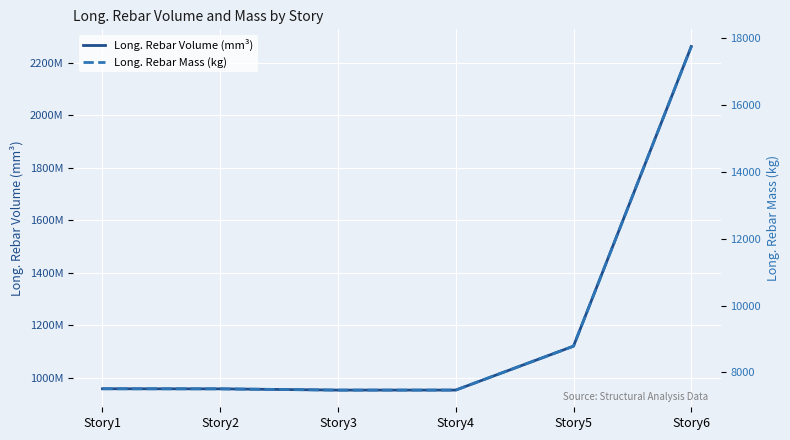

What is the sum of the Long. Rebar Mass (kg) values at Story3 and Story2?

14978.1